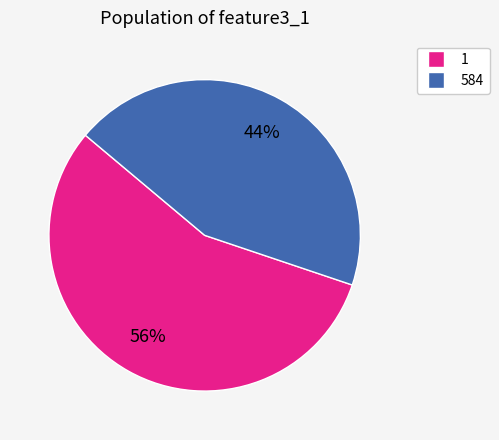

Do 584 and 1 together represent more than half of the pie?

Yes